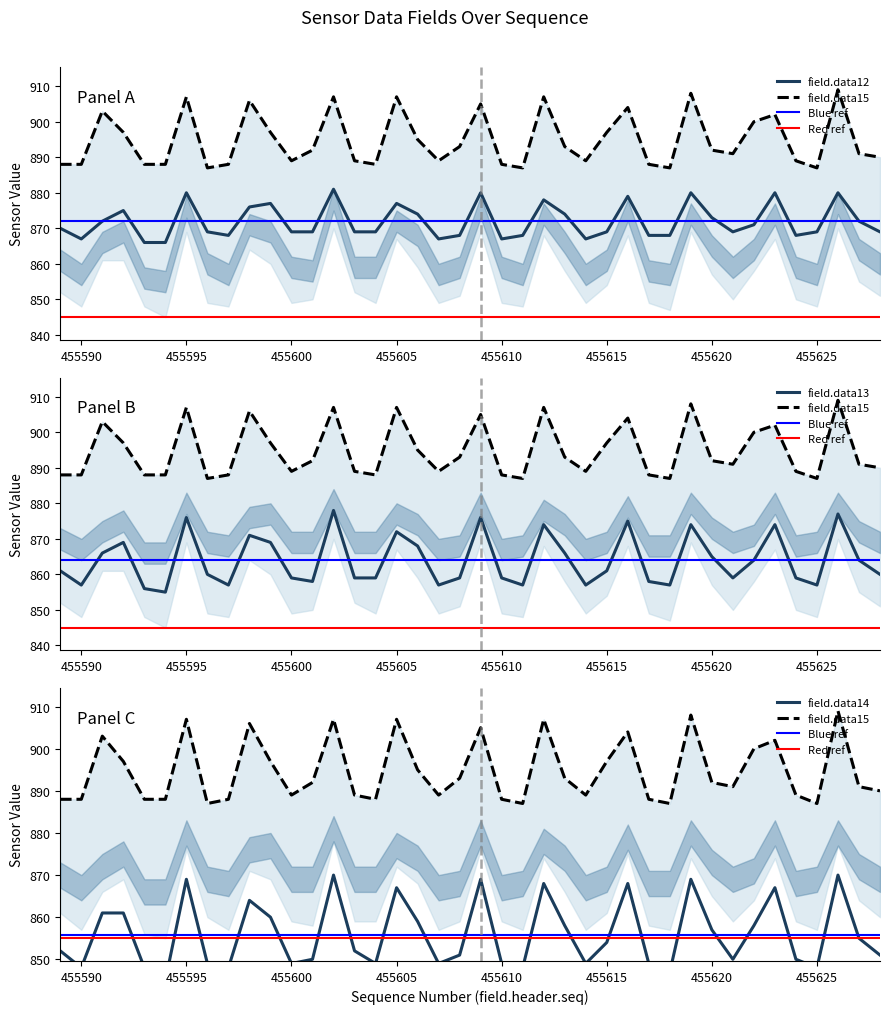

At which category is the sum across all series the highest?

455602